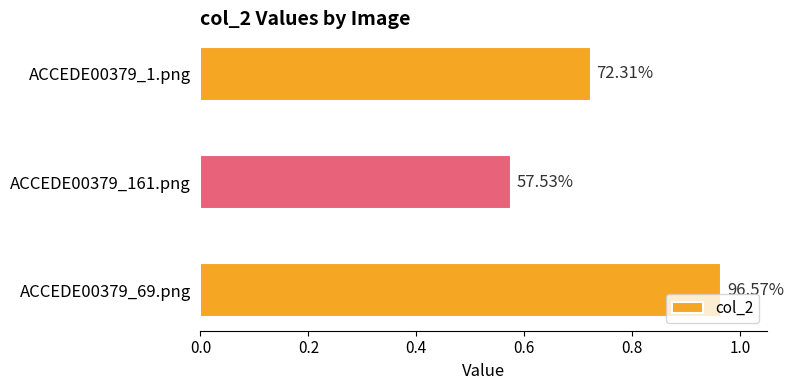

What is the difference between the maximum and minimum values?

0.4